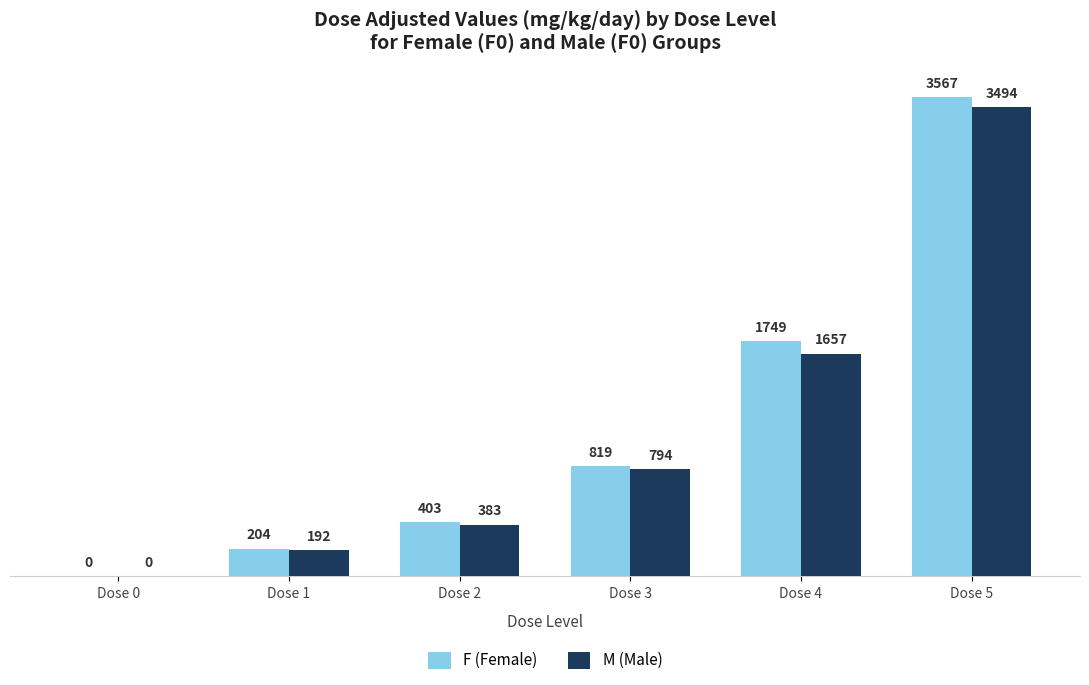

Which series changed the most between Dose 1 and Dose 5?

F (Female)